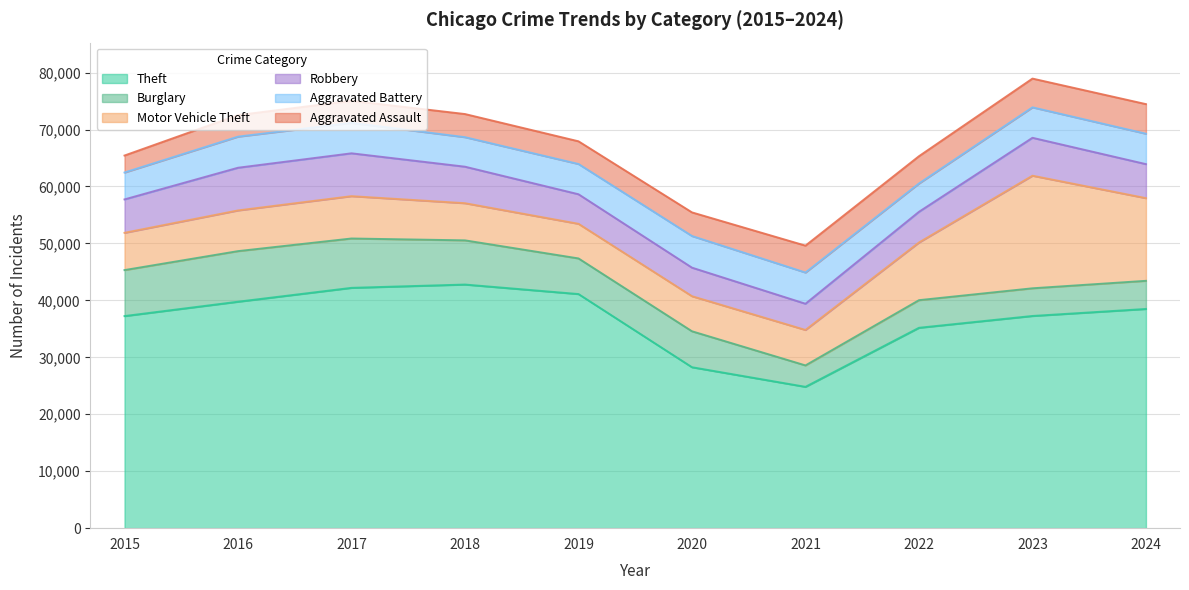

Which series ends up on top after the final intersection of Aggravated Assault and Burglary?

Aggravated Assault